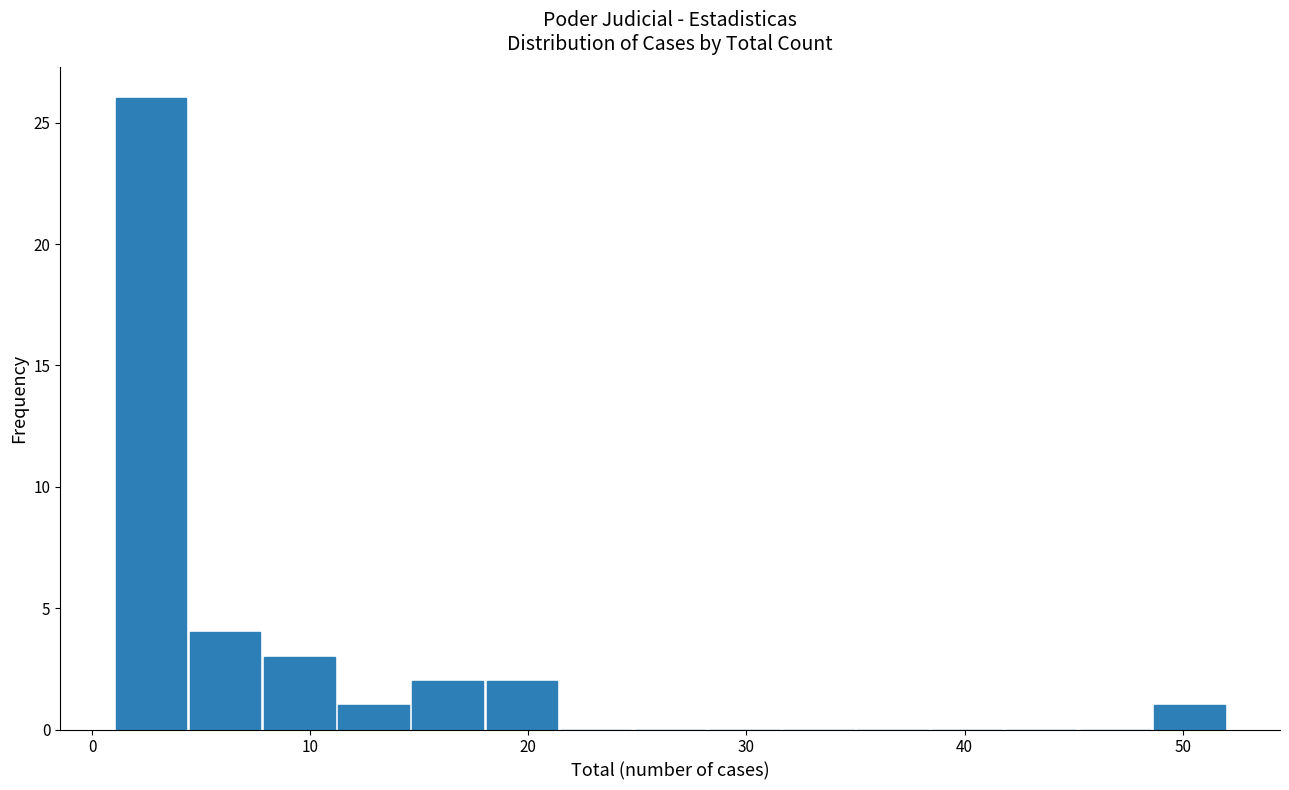

Around what value on the x-axis is the tallest bar? Give the approximate position of its centre, as read against the axis.

3